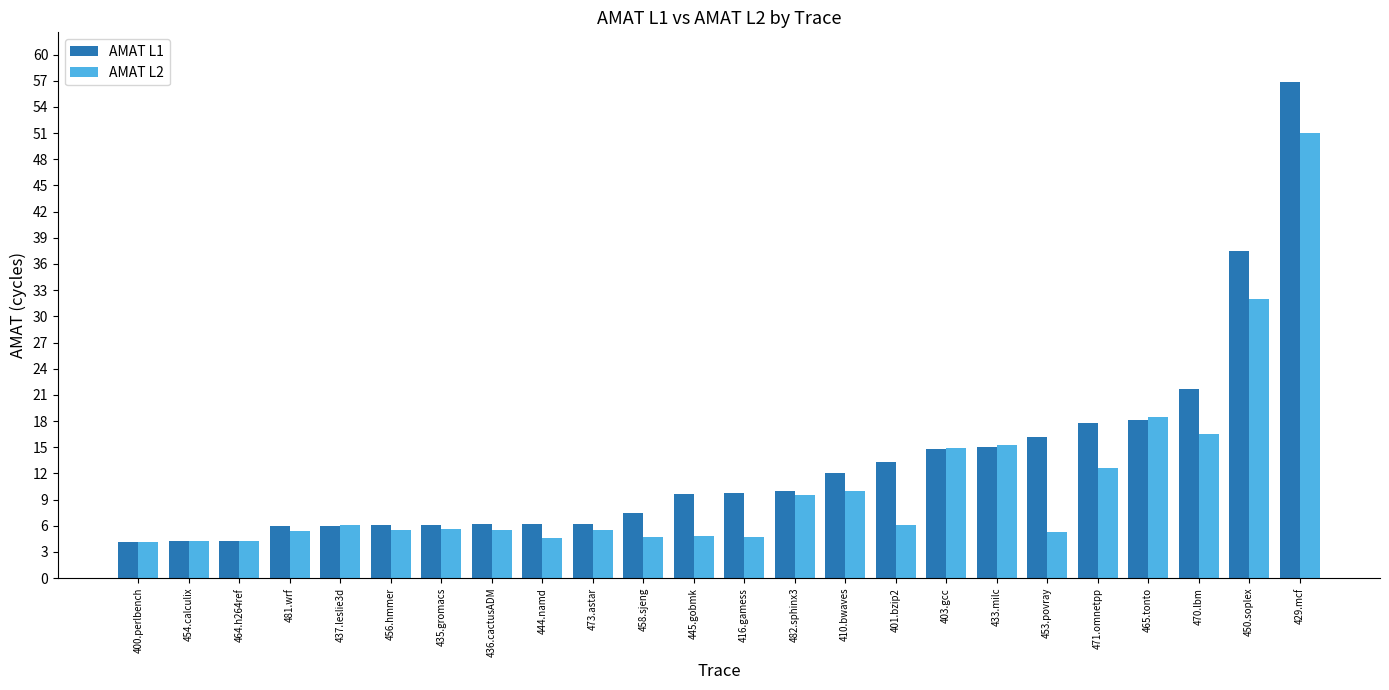

What are all the series names shown in the legend?

AMAT L1, AMAT L2